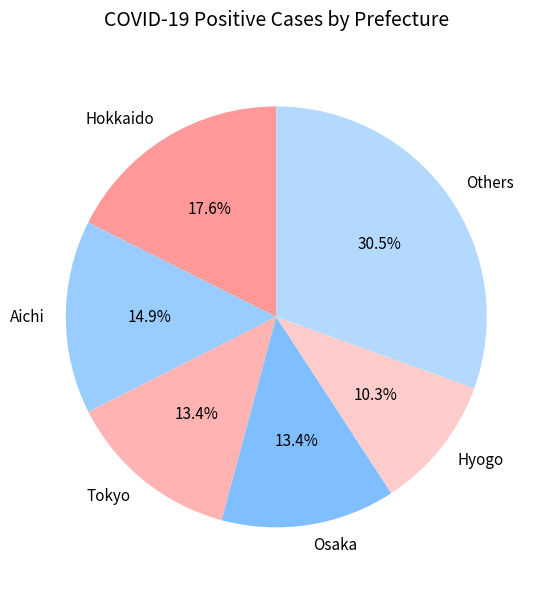

Which slice is the smallest?

Hyogo